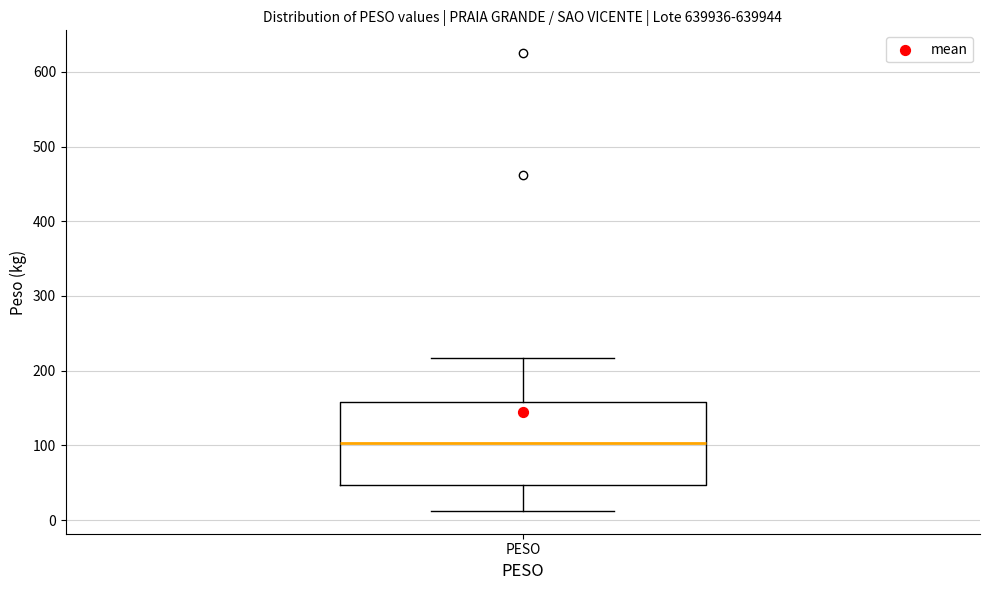

Read this box plot against the y-axis: the position of the median line, the range covered by the box, and the ends of both whiskers. The values are not printed on the chart, so give them approximately, as read against the axis.

median 100, box 50 to 160, whiskers 10 to 220